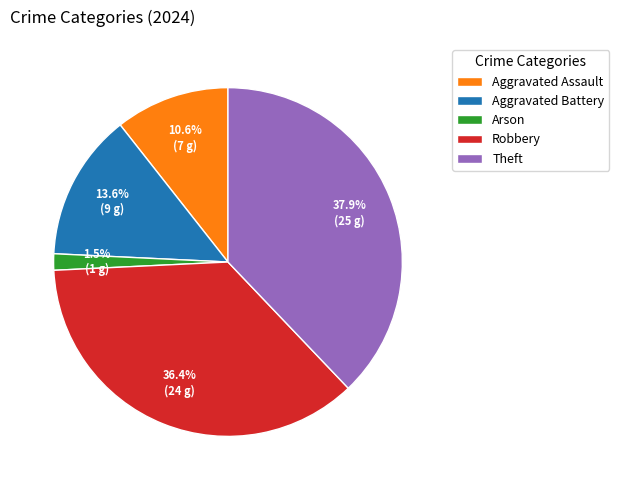

How many segments does this pie chart have?

5